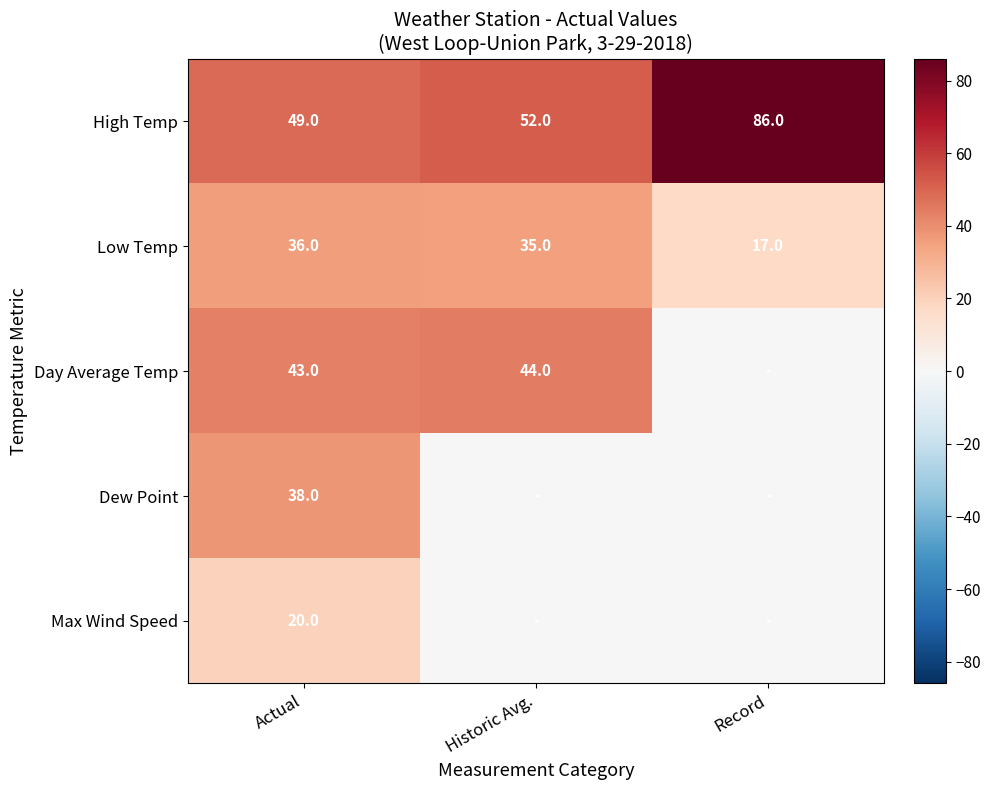

Rank the series at Actual from highest to lowest value.

High Temp, Day Average Temp, Dew Point, Low Temp, Max Wind Speed